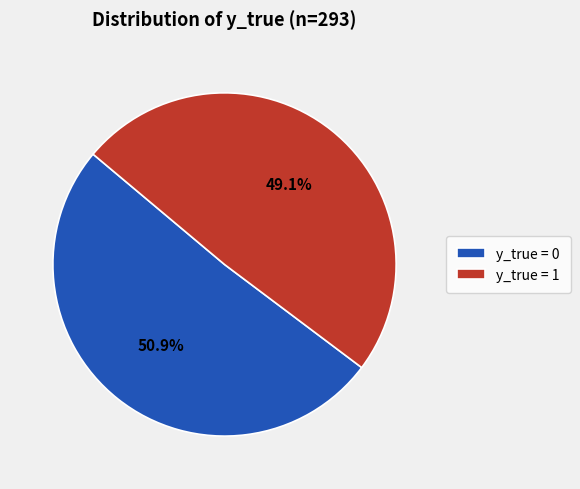

Is it true that y_true = 0 is 64% of the pie?

False